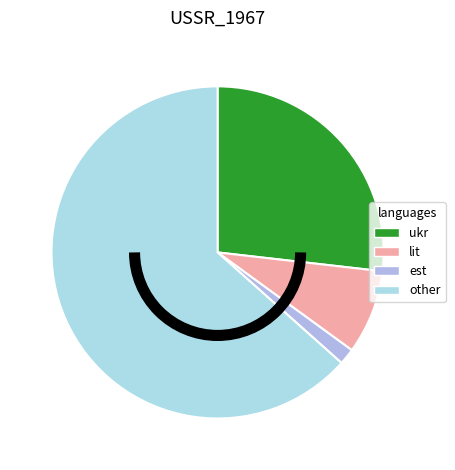

Count the number of slices in the pie.

4